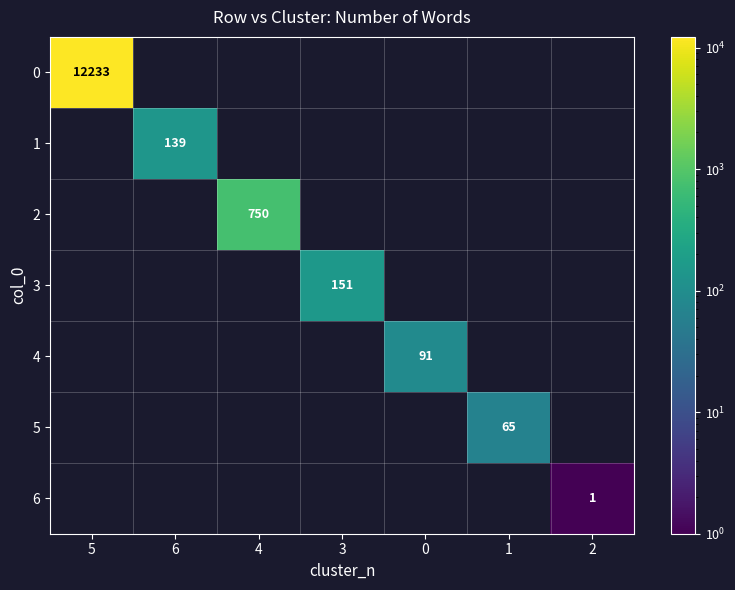

The value of 5 at 1 is 65.0. True or false?

True